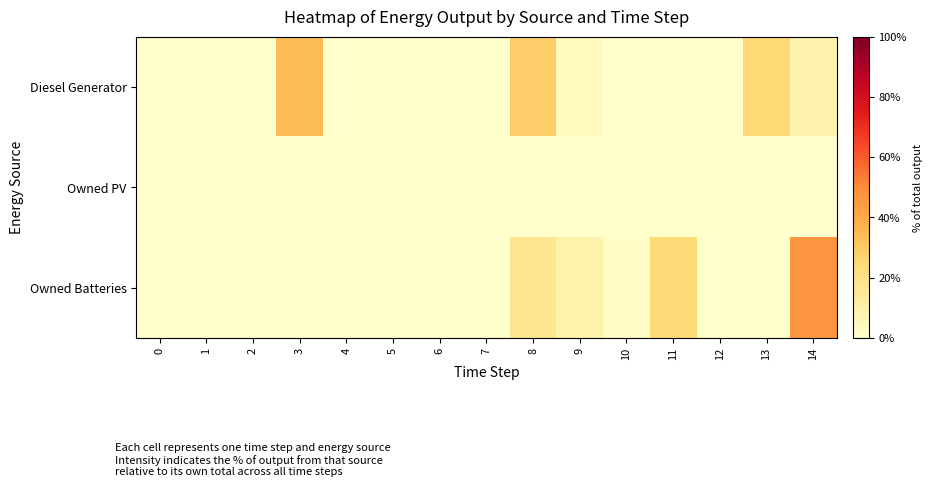

What is the greatest value displayed?

47.4